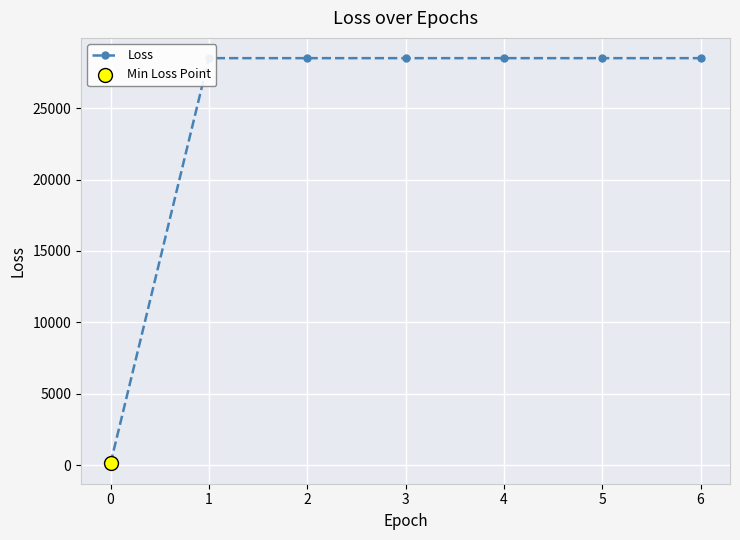

Approximately how many times larger is the value at 4 compared to 6?

1.0